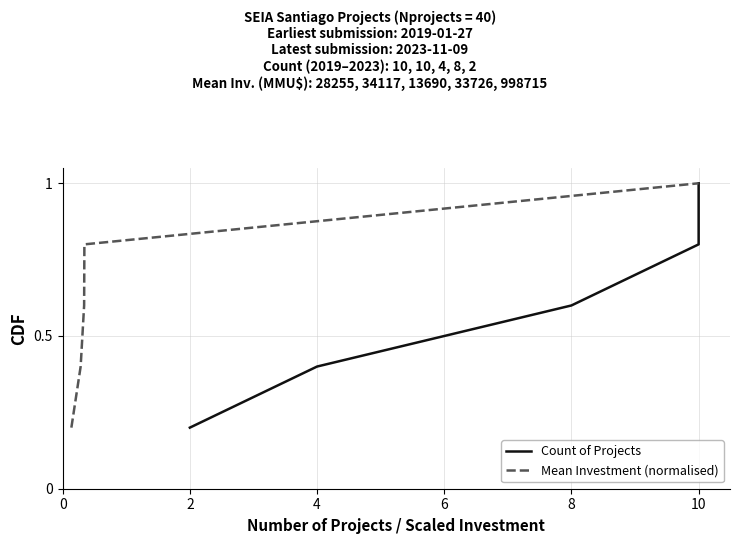

How many lines are shown in the chart?

2